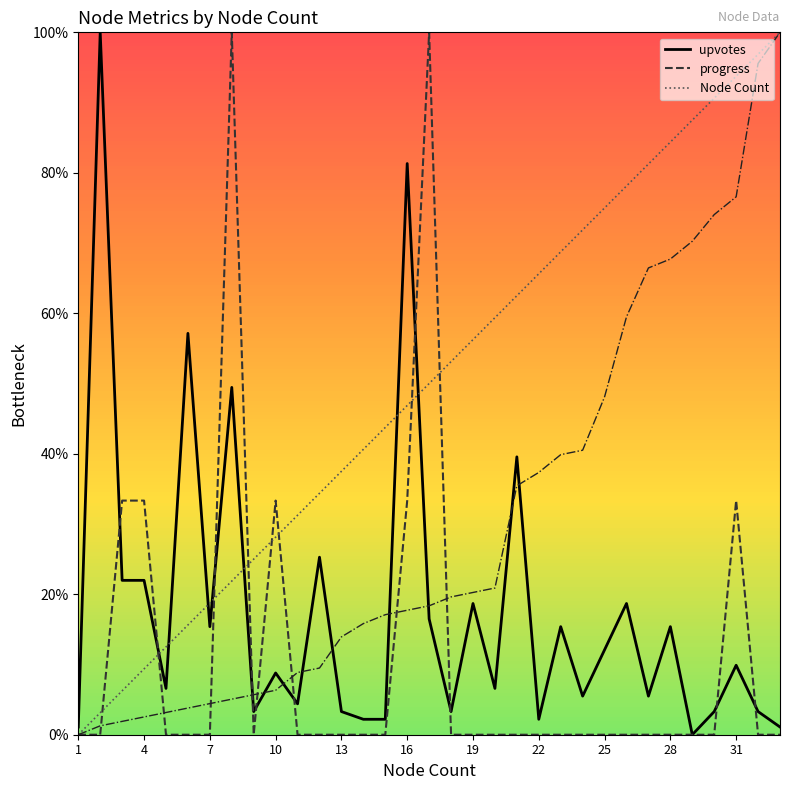

What is the difference between the progress values at 7 and 28?

0.0